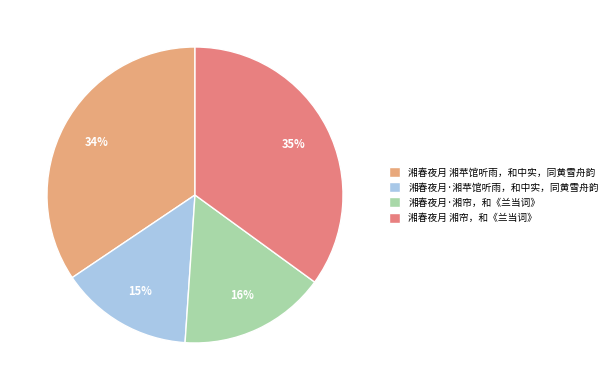

Rank the categories by value from lowest to highest.

湘春夜月·湘苹馆听雨，和中实，同黄雪舟韵, 湘春夜月·湘帘，和《兰当词》, 湘春夜月 湘苹馆听雨，和中实，同黄雪舟韵, 湘春夜月 湘帘，和《兰当词》